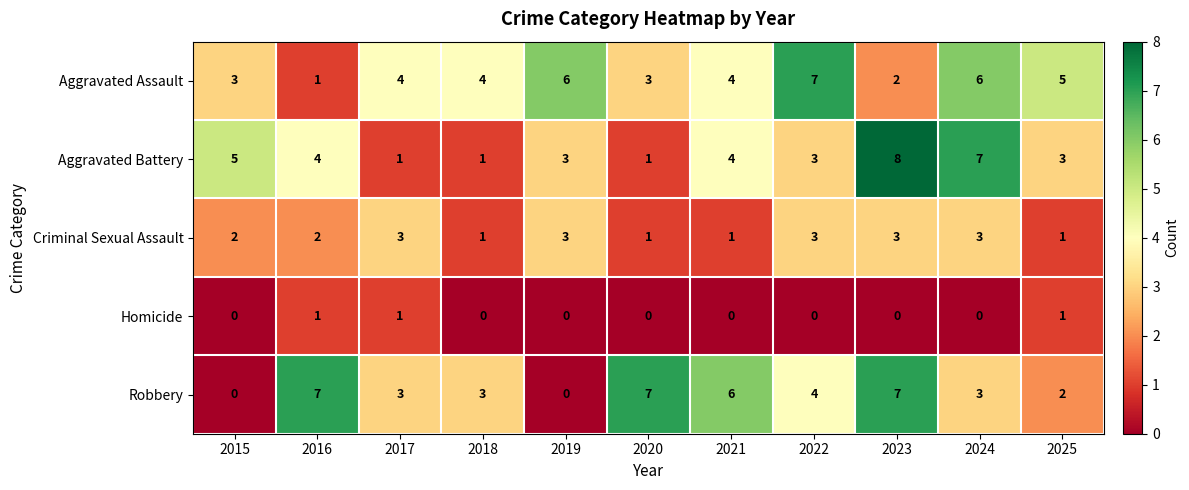

Between 2018 and 2020, which series saw the biggest shift?

Robbery